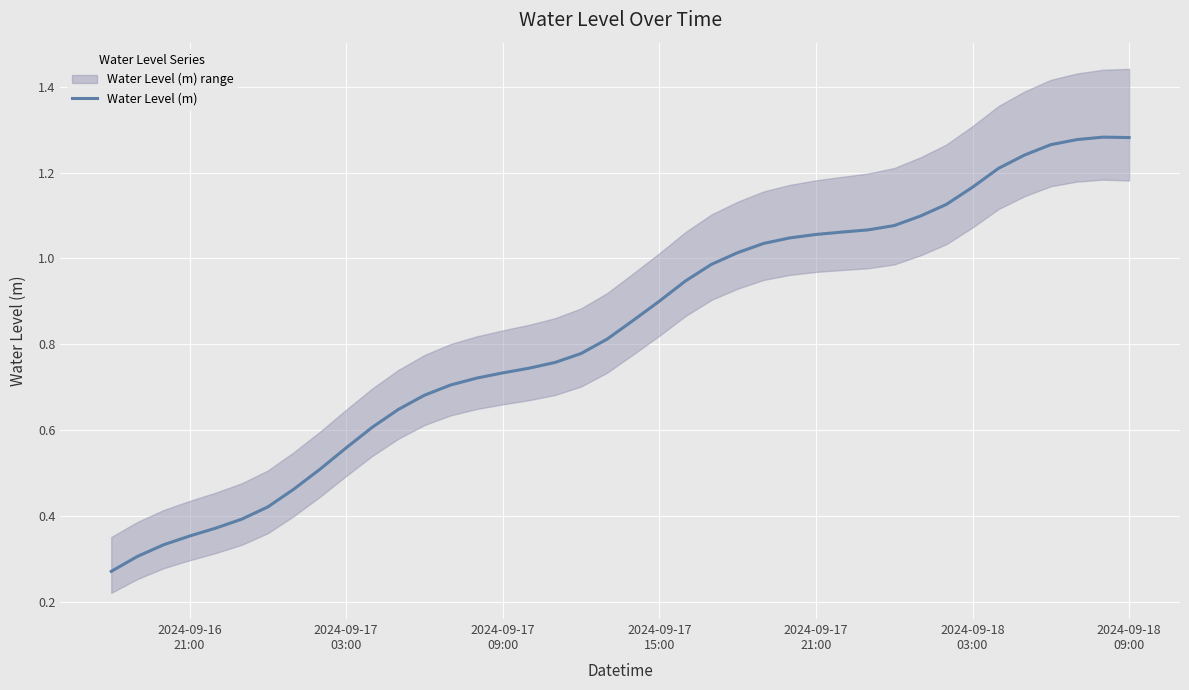

The value at 7 is 0.3. True or false?

False